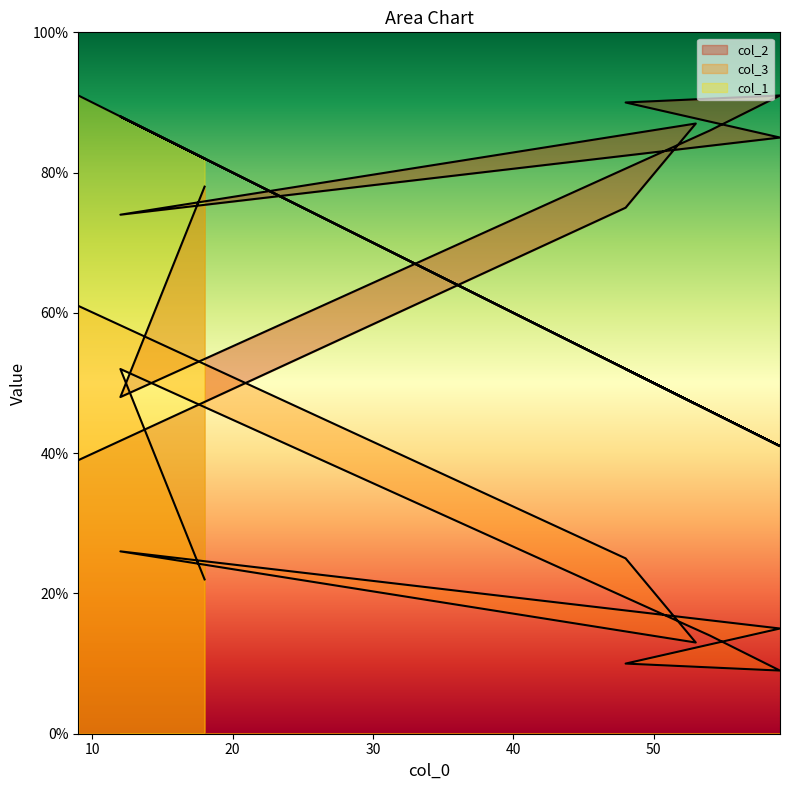

Where does the col_1 series first go above 52?

18